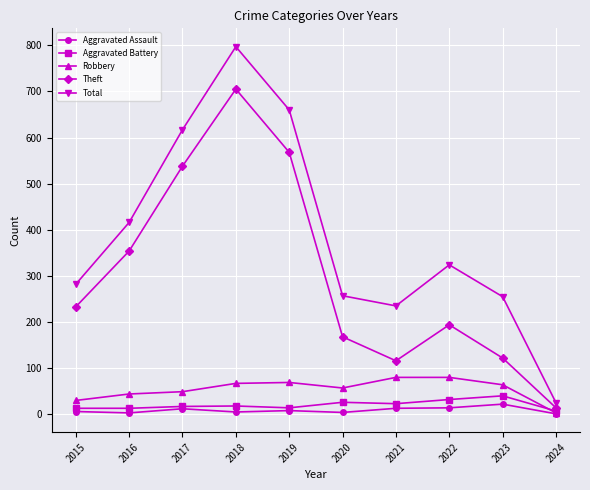

True or false: Total and Robbery intersect in this chart.

False